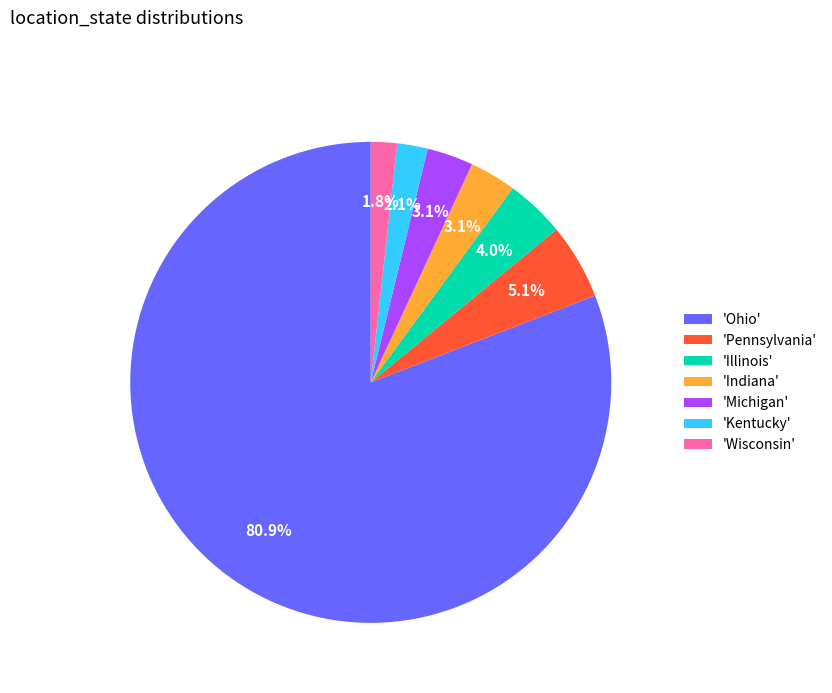

Approximately how many times larger is the value at 'Wisconsin' compared to 'Kentucky'?

0.9